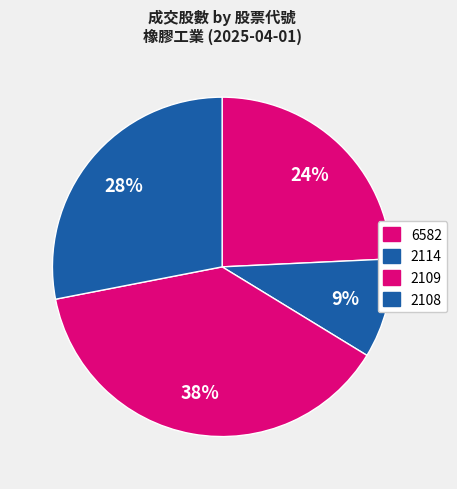

What portion of the pie excludes 2108?

71.9%